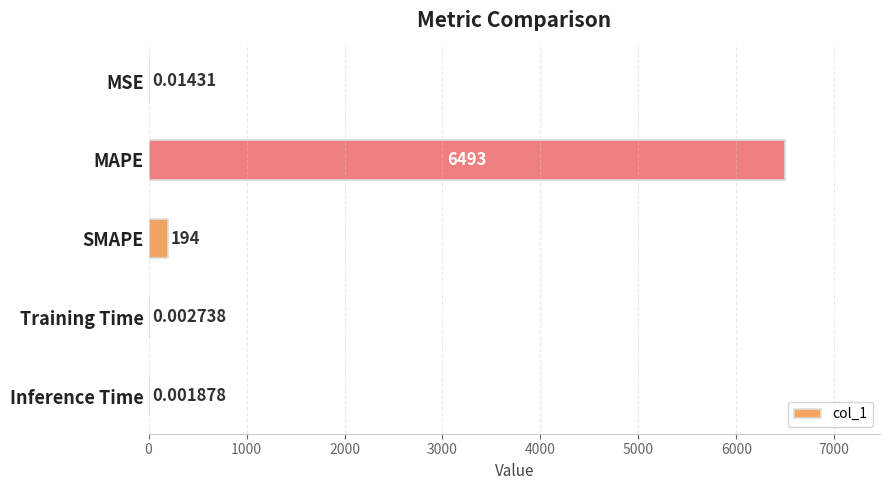

What is the sum of the values at Training Time and SMAPE?

194.0